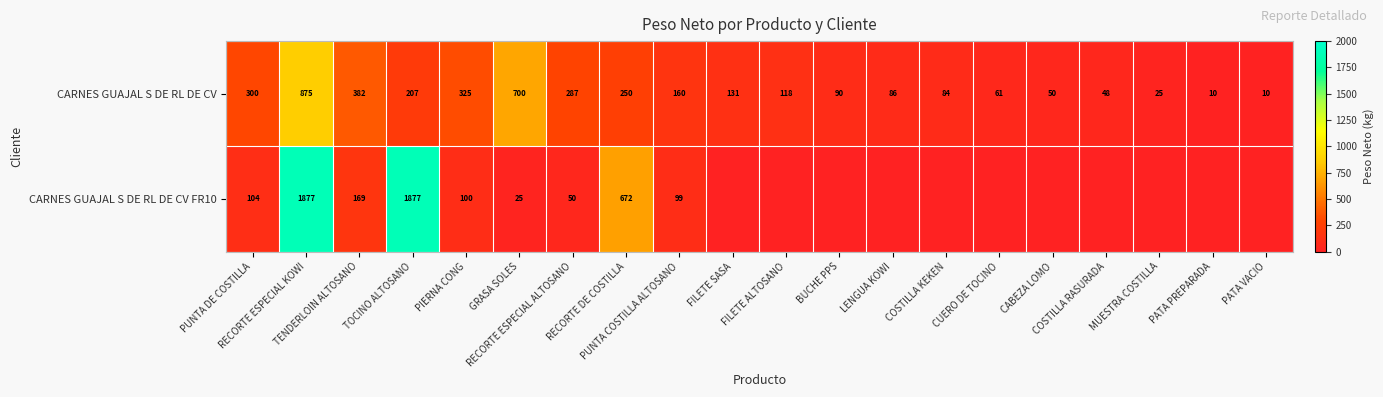

Where does the CARNES GUAJAL S DE RL DE CV series first go above 131?

PUNTA DE COSTILLA